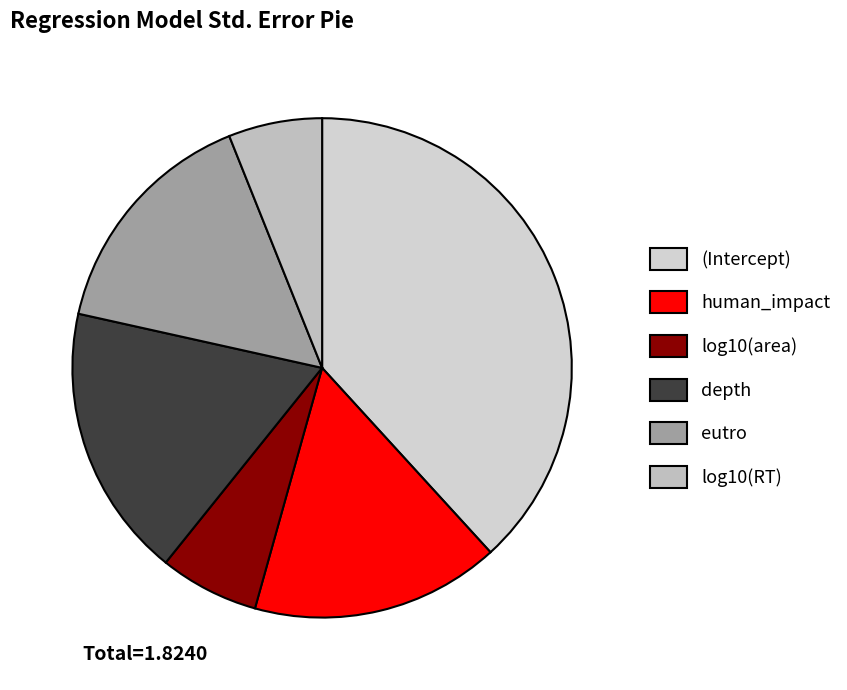

What is the largest slice in the pie chart?

(Intercept)